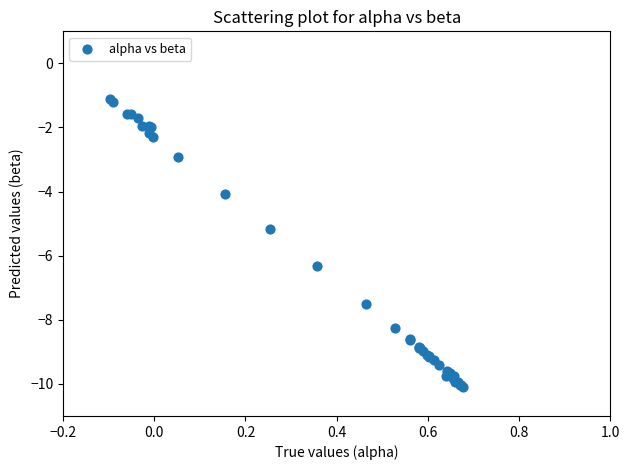

What Y value in the scatter plot is closest to -5?

-5.2